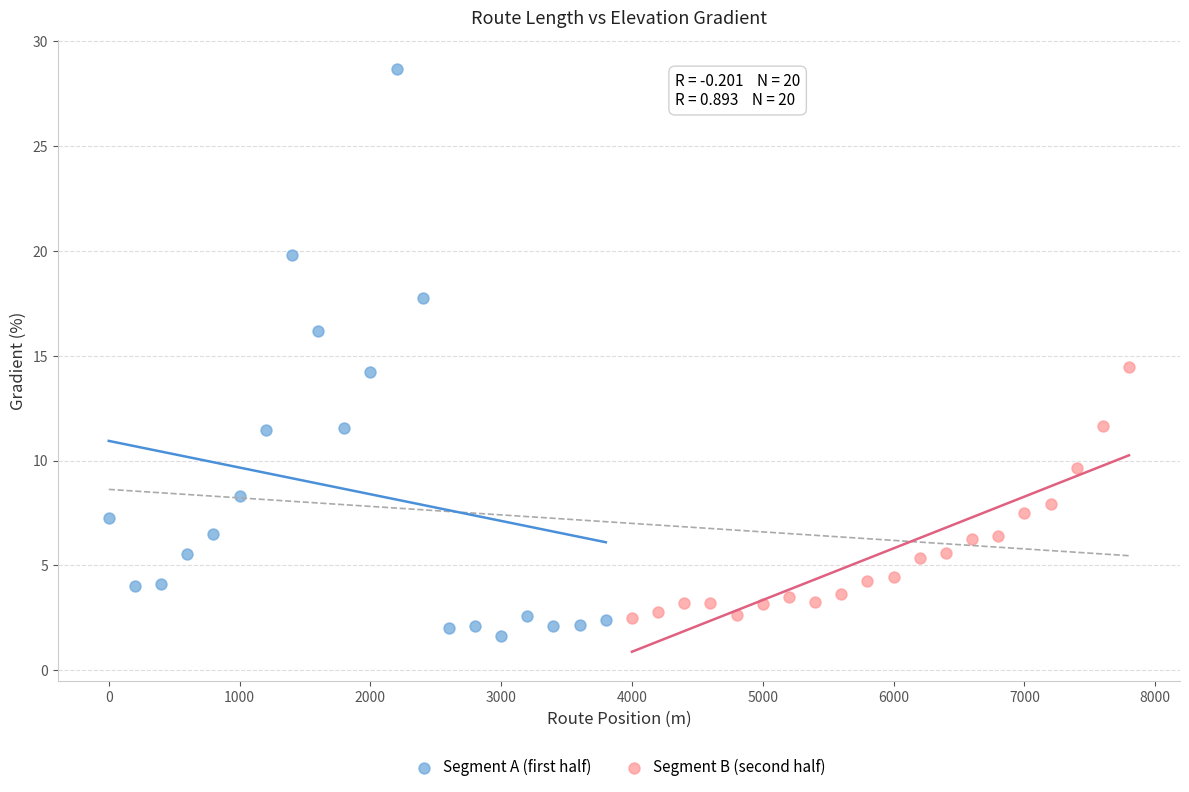

Which series contains the lowest Y value?

Segment A (first half)